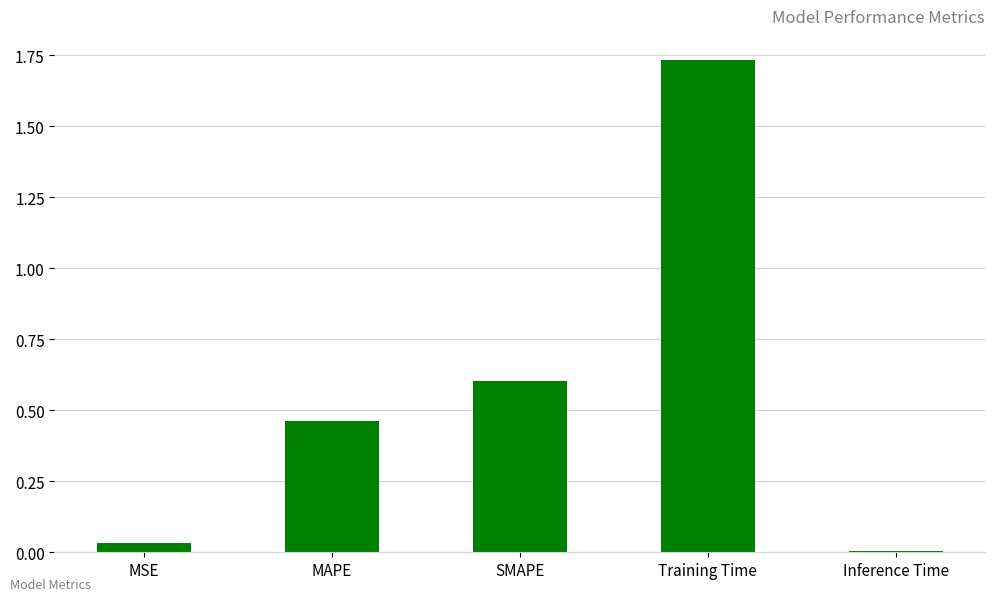

What is the value of the 3rd bar from the left?

0.6